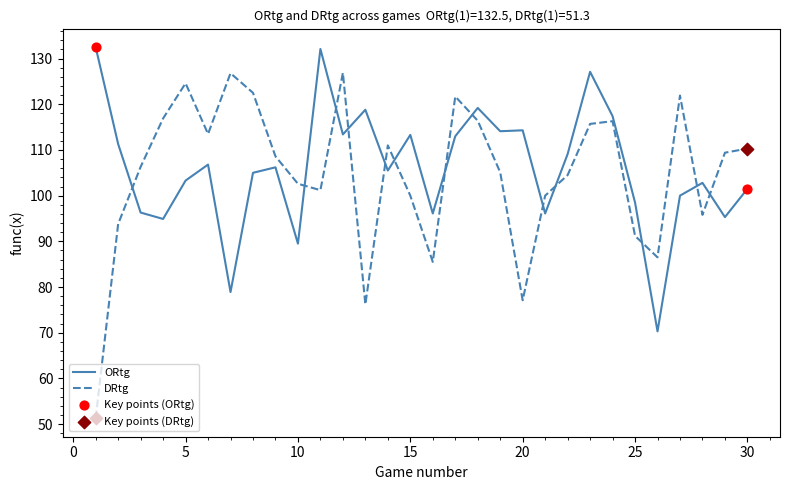

Rank the series by their maximum value, from lowest to highest.

DRtg, ORtg